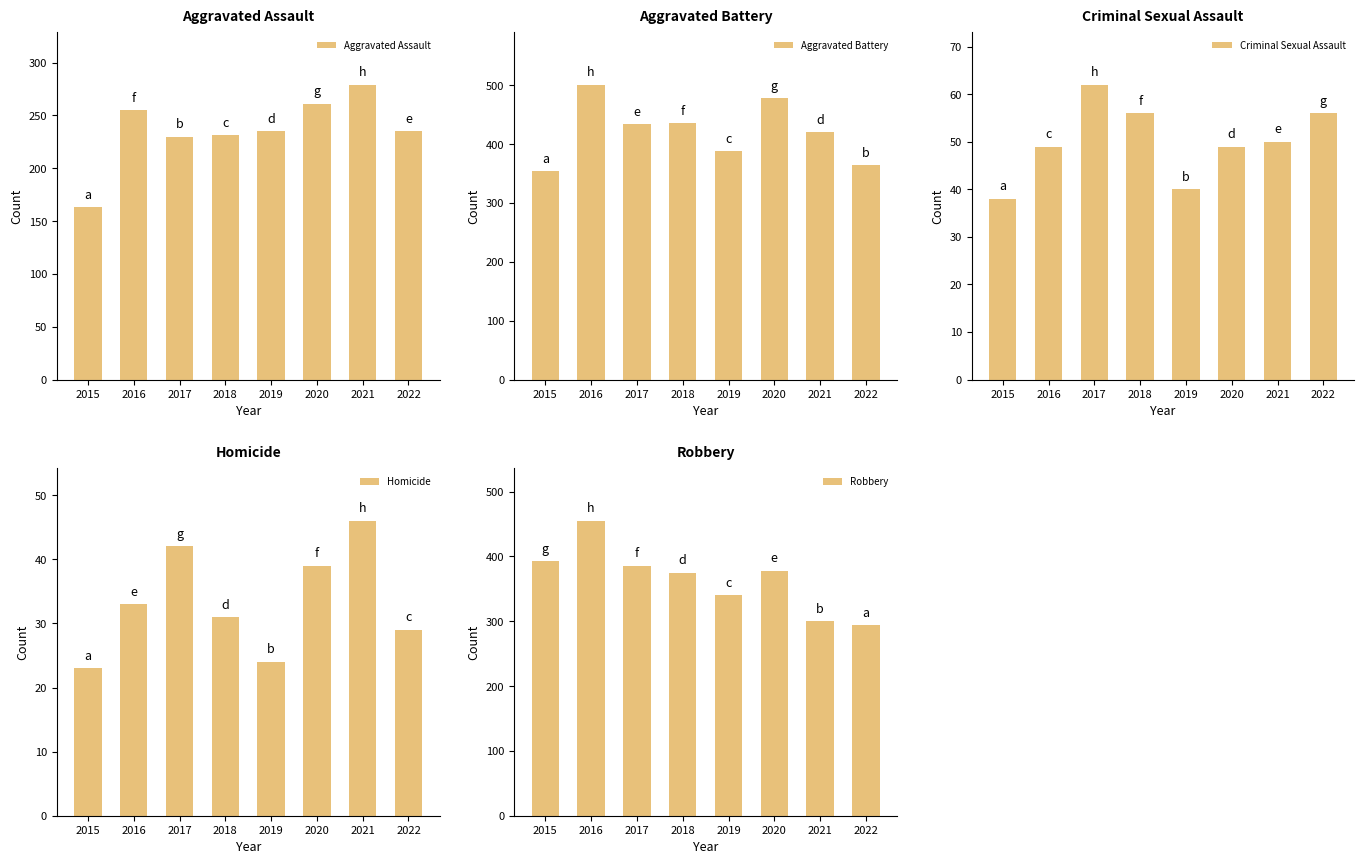

What is the sum of all Aggravated Battery values?

3375